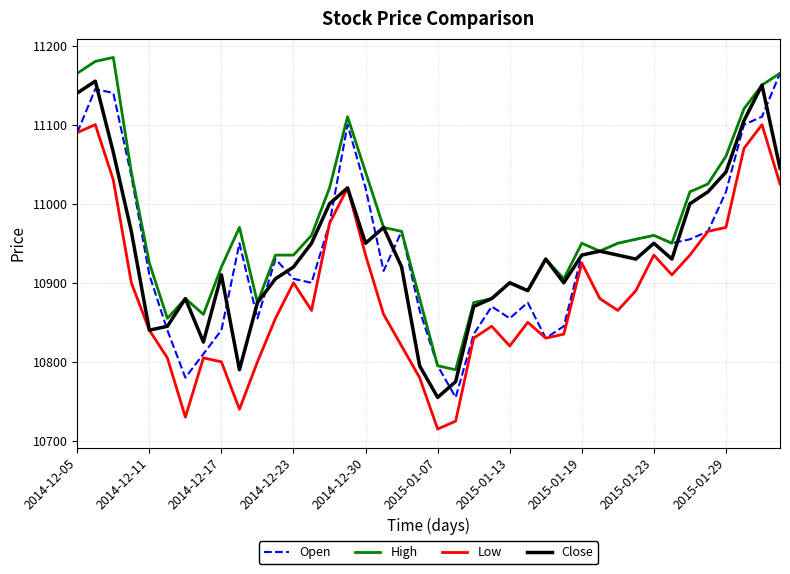

What is the minimum value for Close?

10755